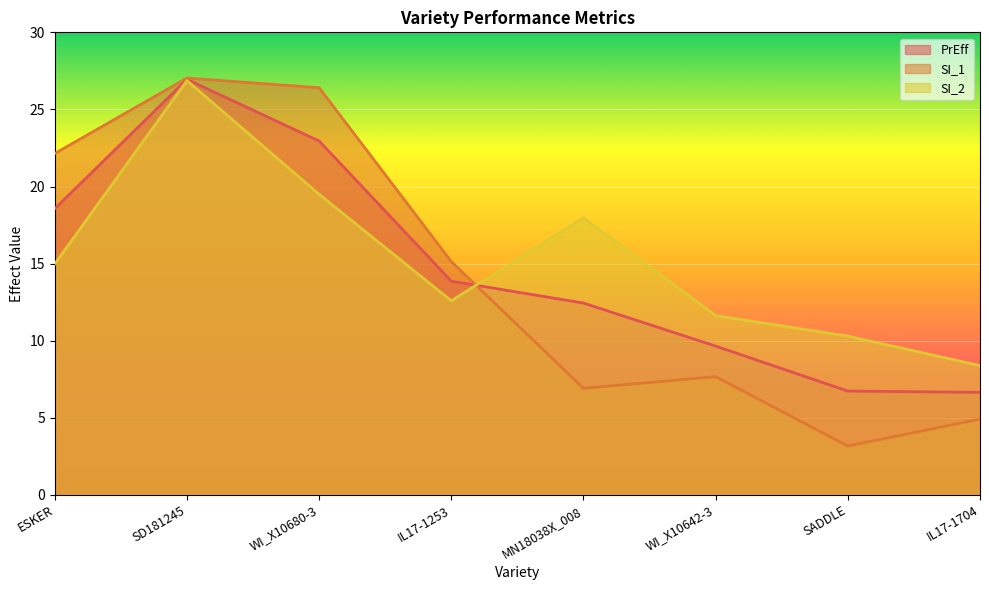

What is the value of the PrEff point at the 4th from the left?

13.9